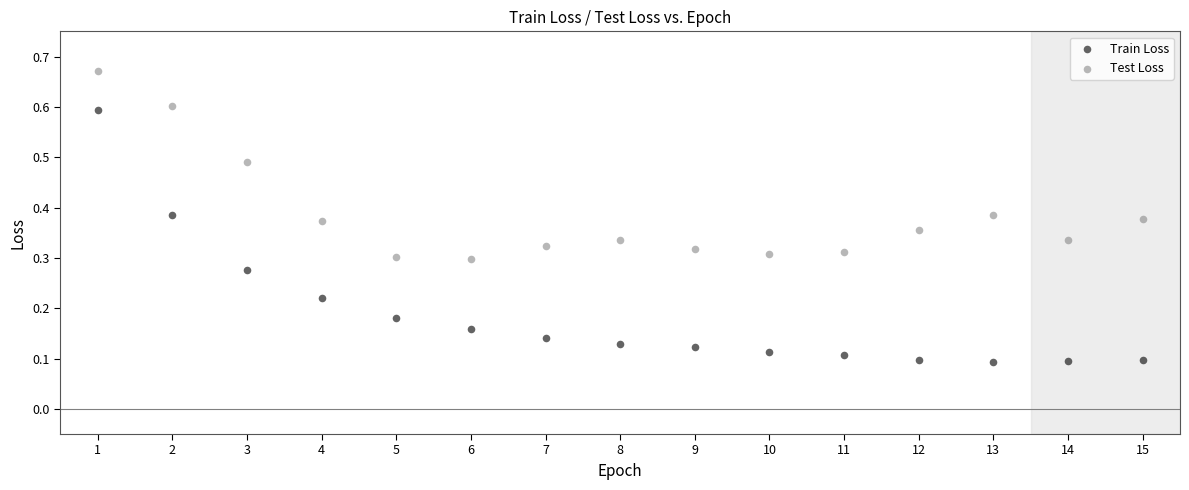

What are all the series names shown in the legend?

Train Loss, Test Loss